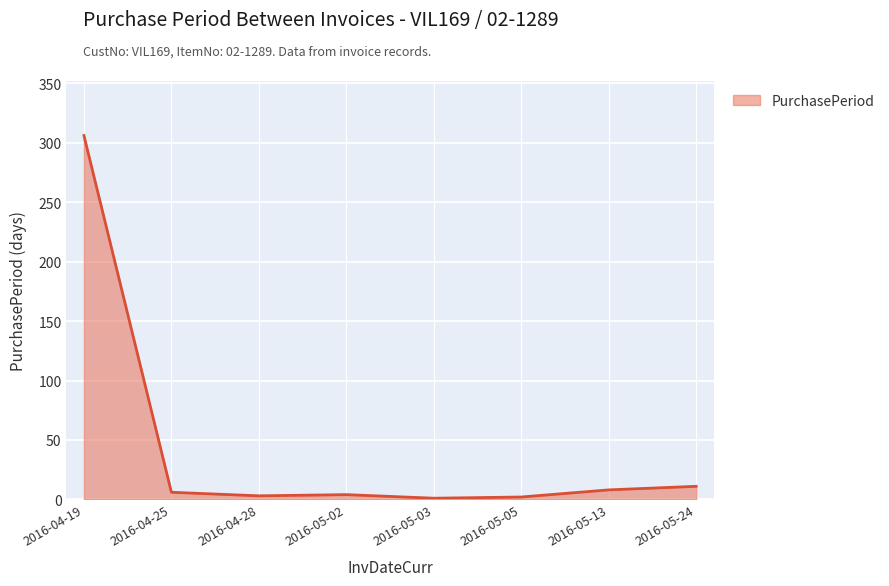

What position from the left is 2016-05-24?

8